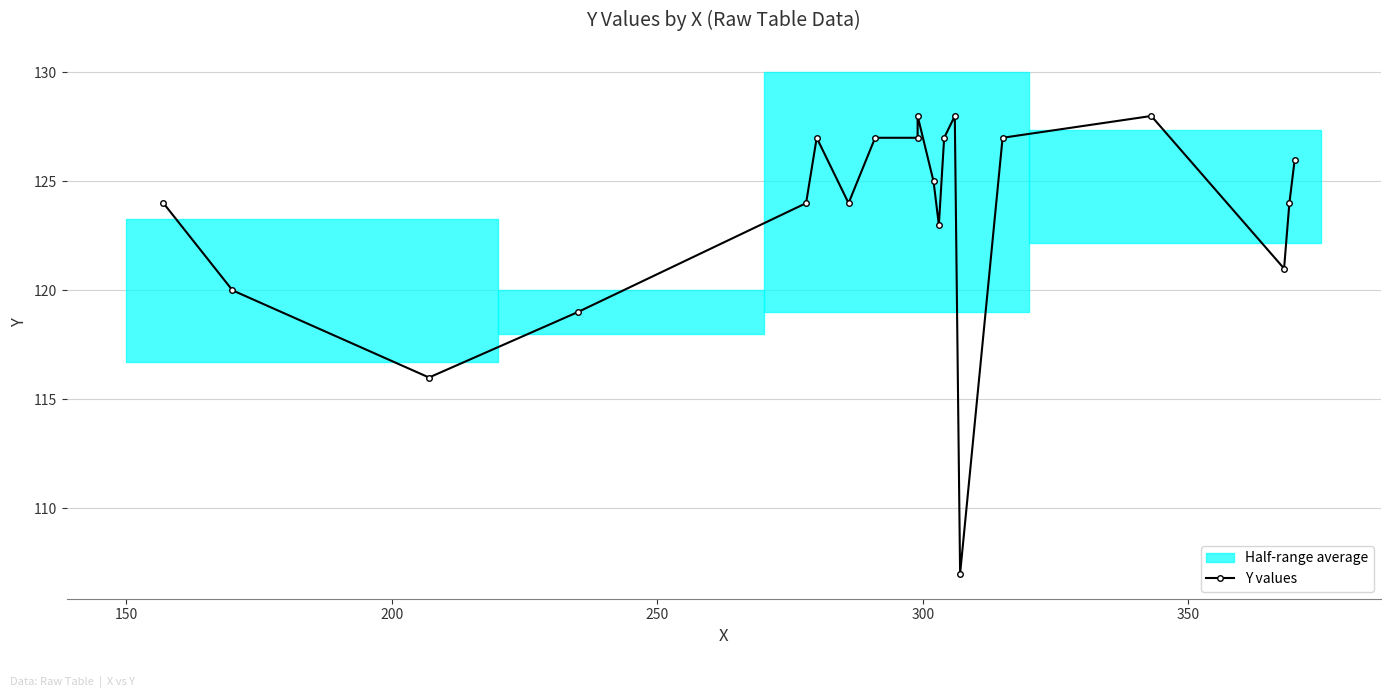

Where is the data nearest to the value 117?

200